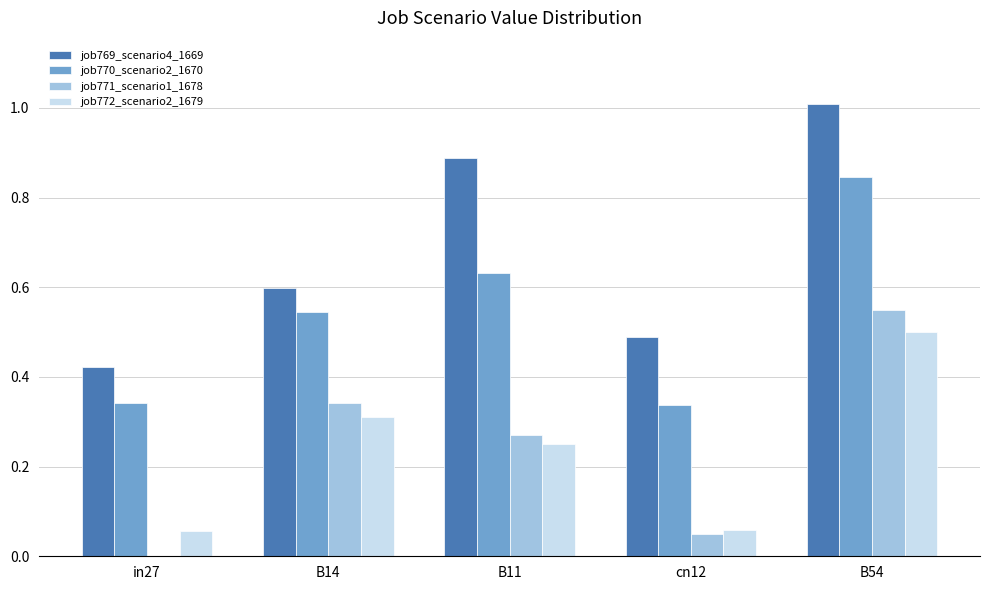

Is the value of job772_scenario2_1679 at in27 greater than the value of job769_scenario4_1669 at in27?

No